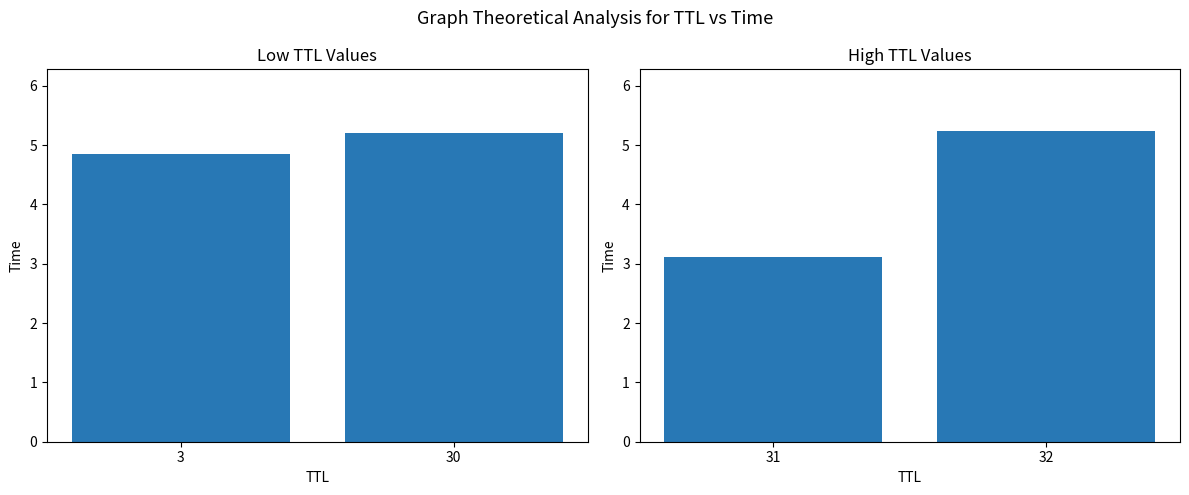

Is the value of TTL group 2 at 30 greater than the value of TTL group 1 at 30?

Yes